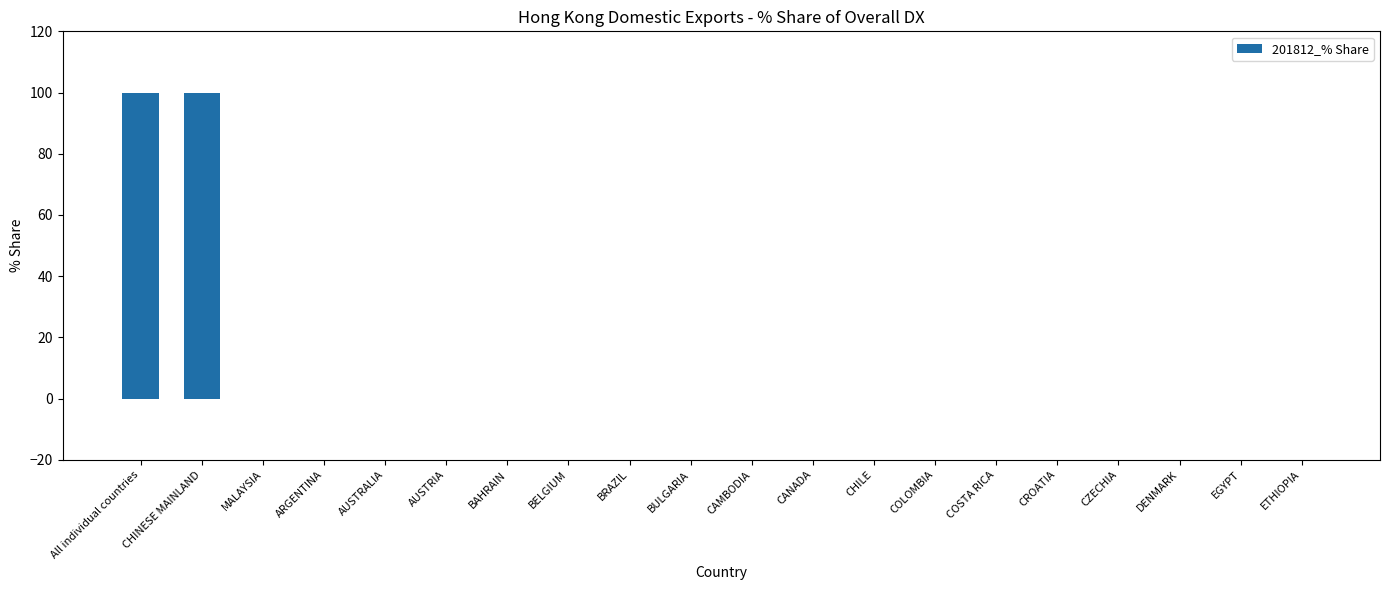

Reading right to left, extract all data points from this chart.

ETHIOPIA=0	EGYPT=0	DENMARK=0	CZECHIA=0	CROATIA=0	COSTA RICA=0	COLOMBIA=0	CHILE=0	CANADA=0	CAMBODIA=0	BULGARIA=0	BRAZIL=0	BELGIUM=0	BAHRAIN=0	AUSTRIA=0	AUSTRALIA=0	ARGENTINA=0	MALAYSIA=0	CHINESE MAINLAND=100	All individual countries=100